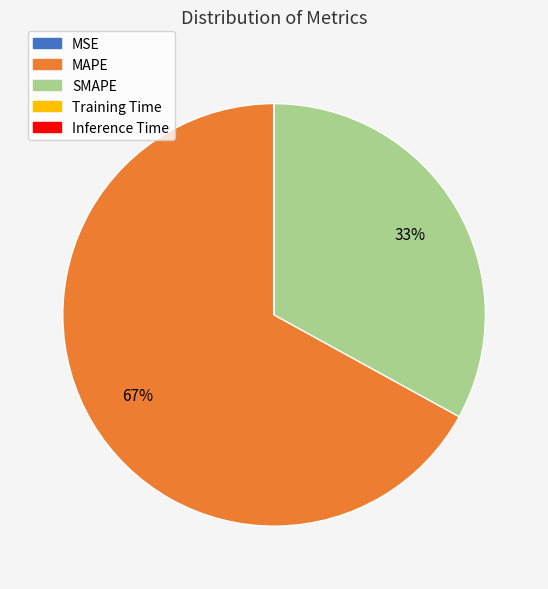

To the nearest percent, what is the average slice percentage?

20%